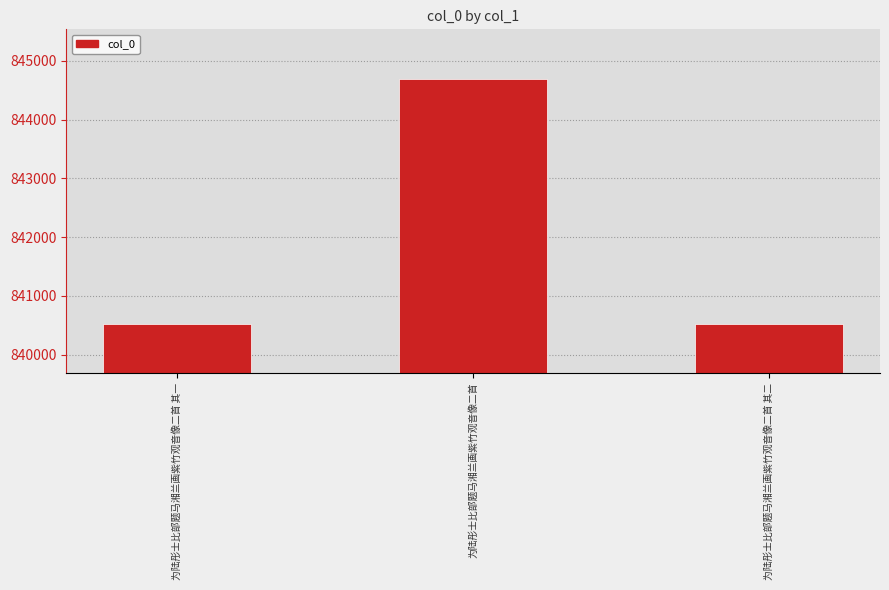

Approximately how many times larger is the value at 为陆彤士比部题马湘兰画紫竹观音像二首 其二 compared to 为陆彤士比部题马湘兰画紫竹观音像二首 其一?

1.0